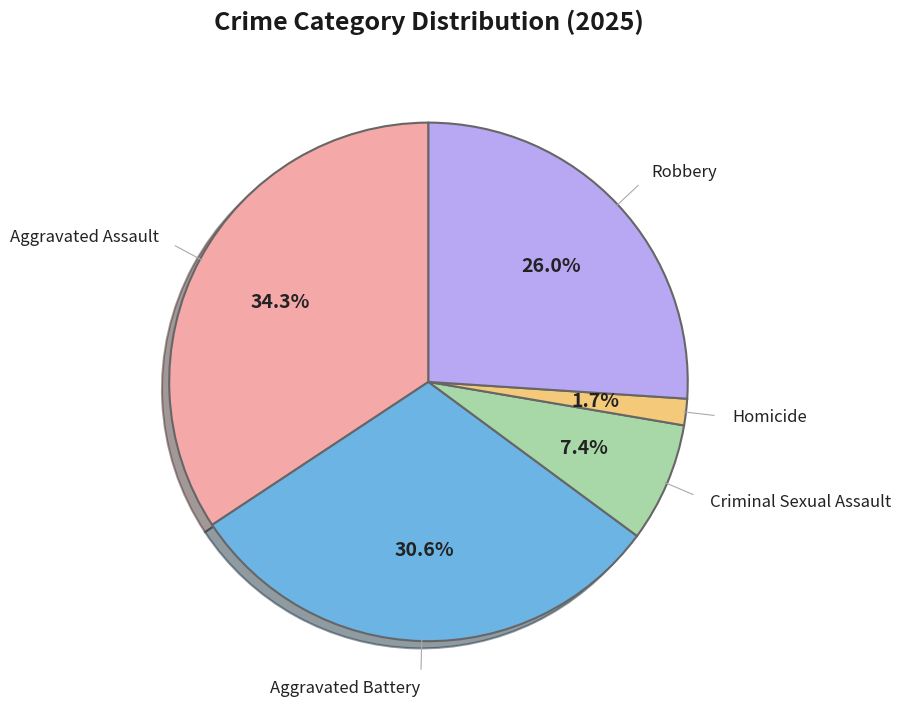

Does any single category account for the majority?

No